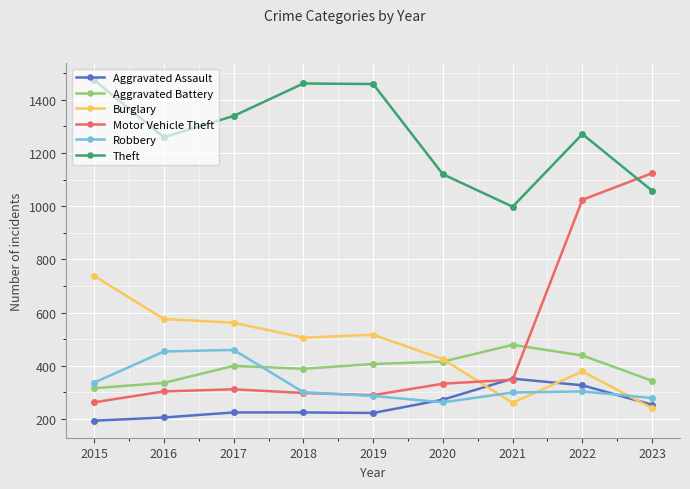

How many data points in Burglary are less than 506?

4